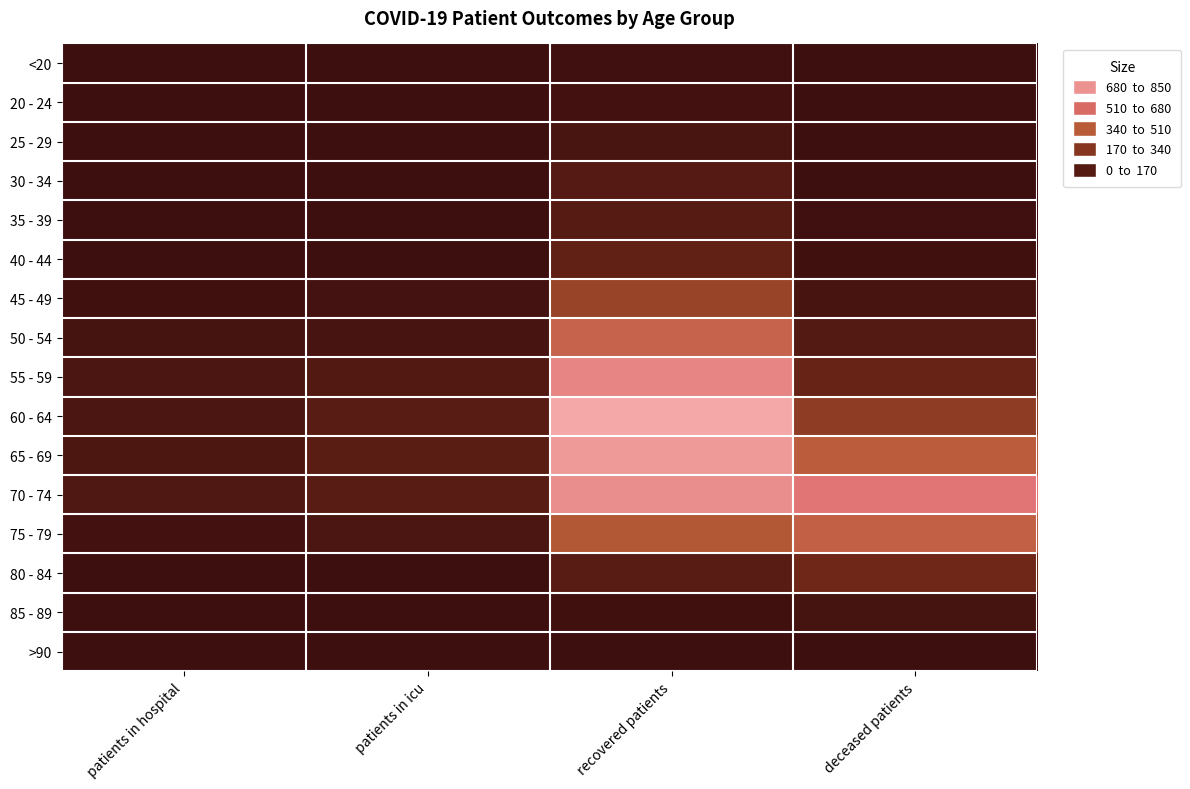

Rank the series at recovered patients from highest to lowest value.

60 - 64, 65 - 69, 70 - 74, 55 - 59, 50 - 54, 75 - 79, 45 - 49, 40 - 44, 80 - 84, 35 - 39, 30 - 34, 25 - 29, 20 - 24, 85 - 89, <20, >90